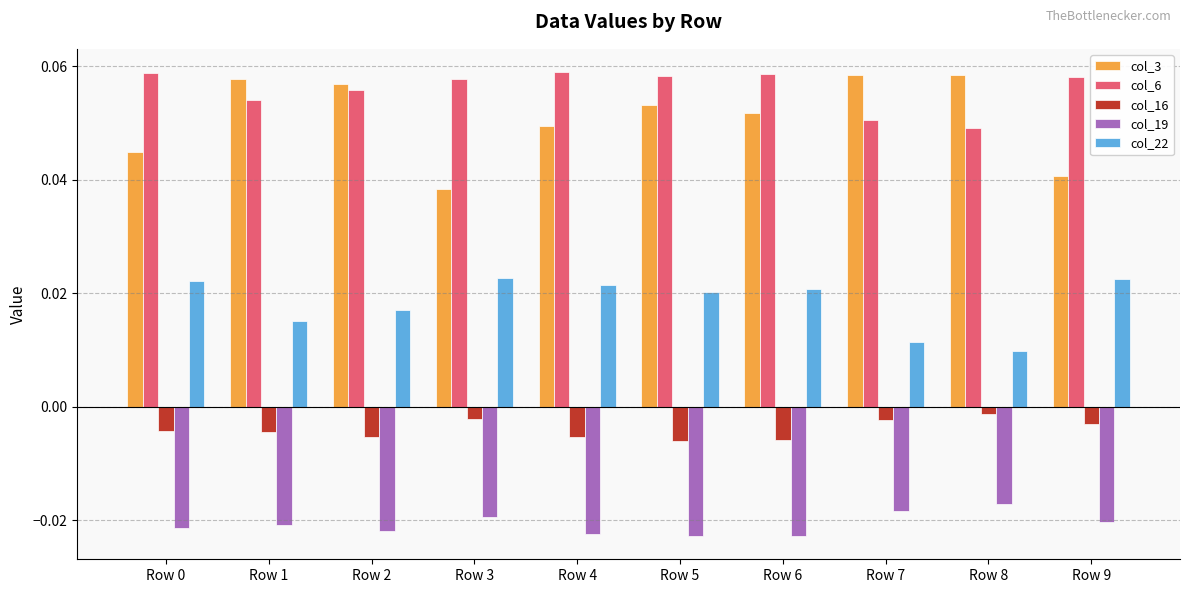

Which series has the largest range (max minus min)?

col_3